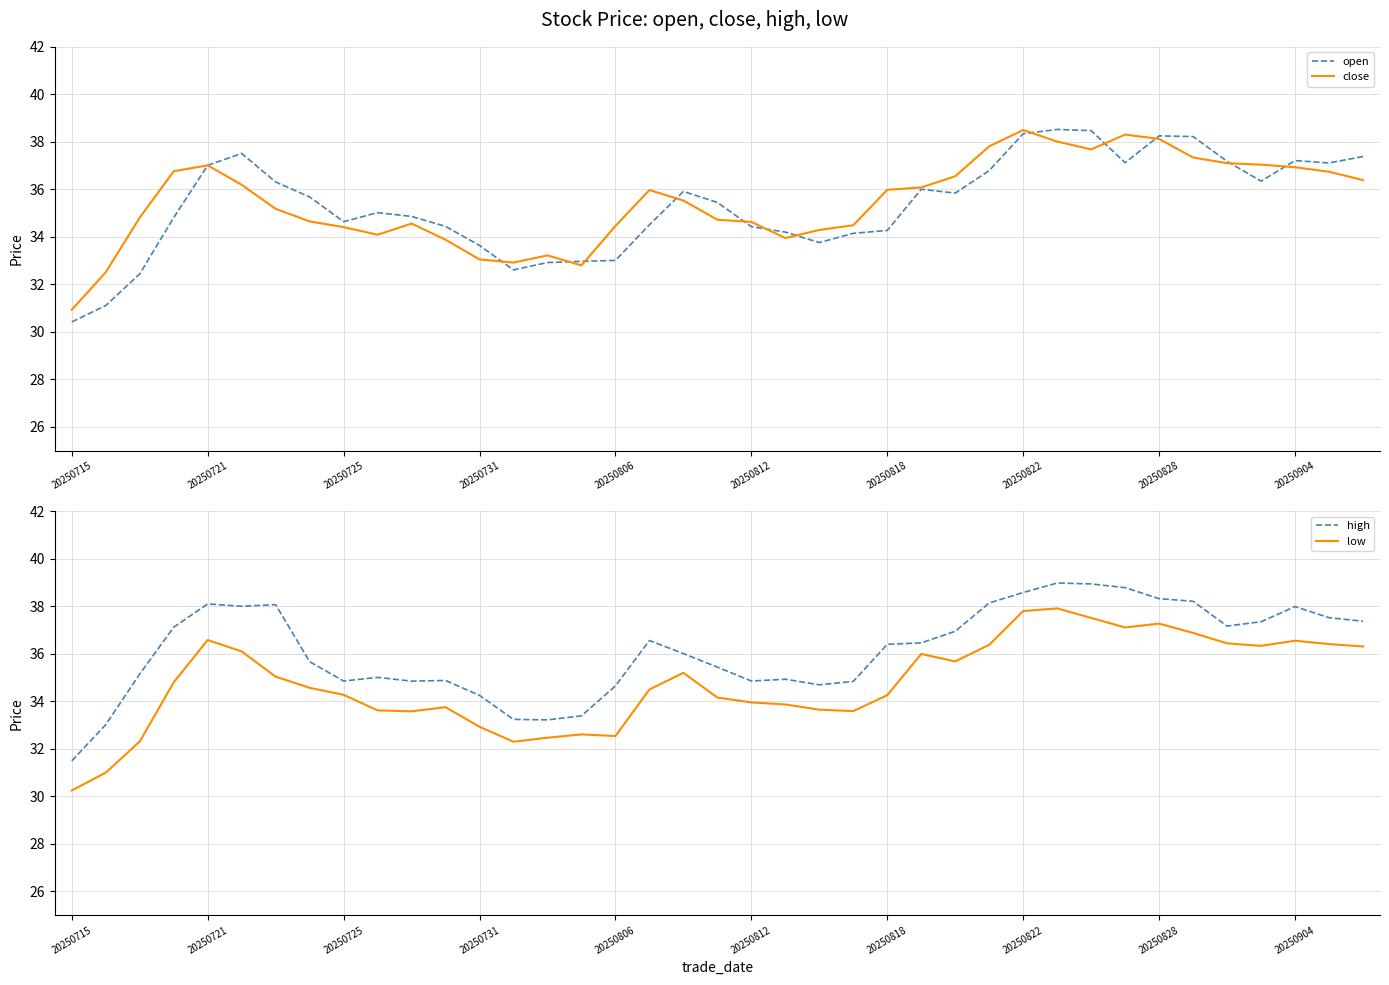

At how many categories does at least one series exceed 34?

34